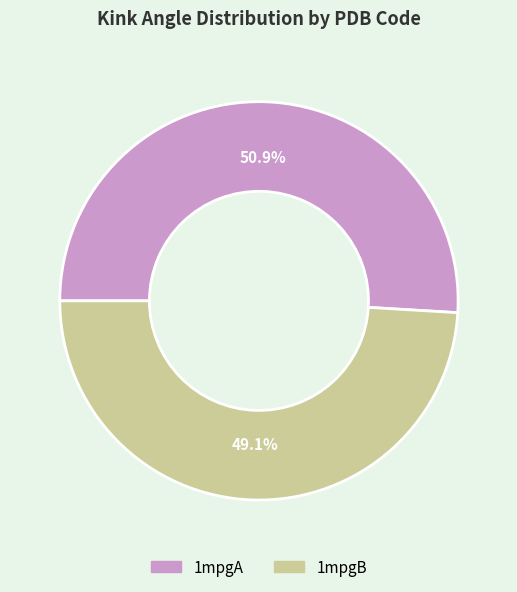

How many slices are in this pie chart?

2